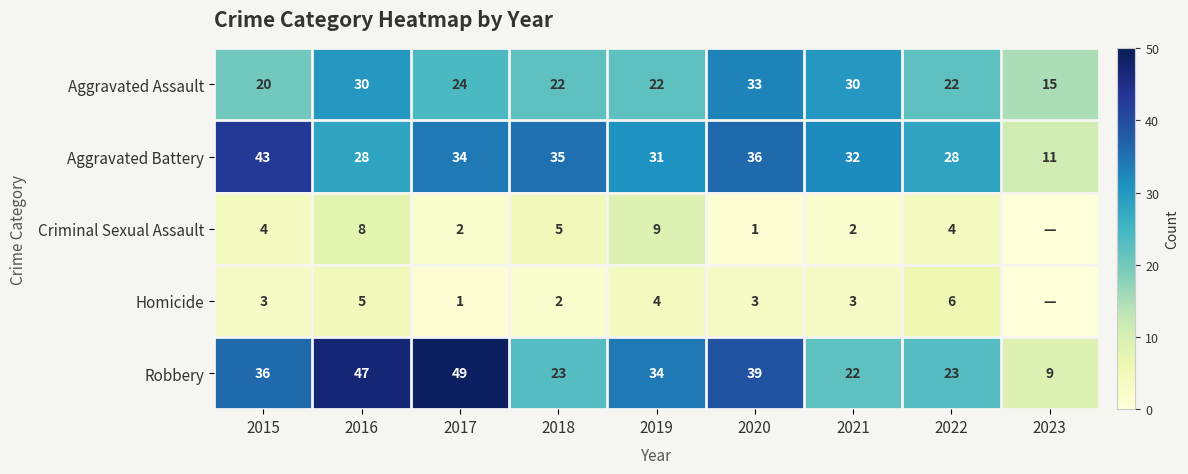

At how many categories does at least one series exceed 19?

8